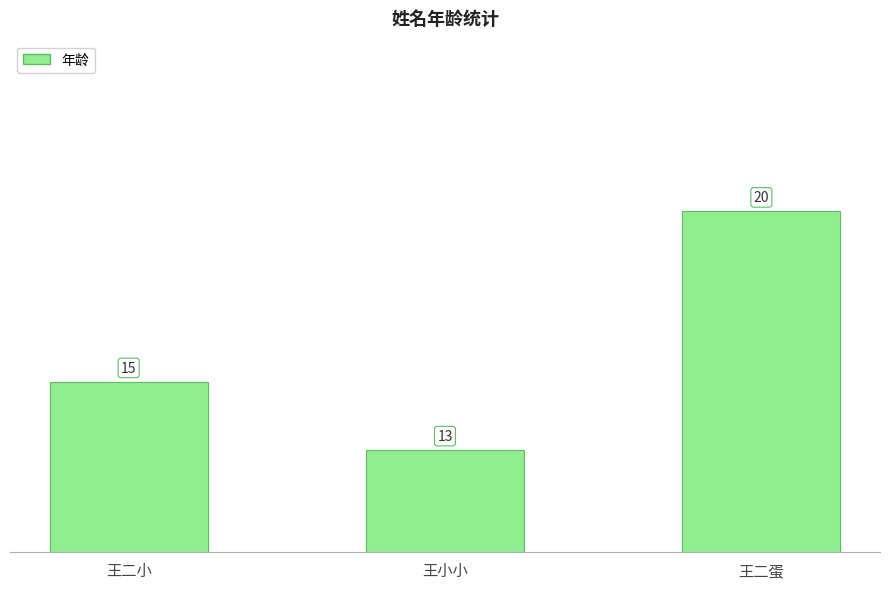

Rank the categories by value from highest to lowest.

王二蛋, 王二小, 王小小